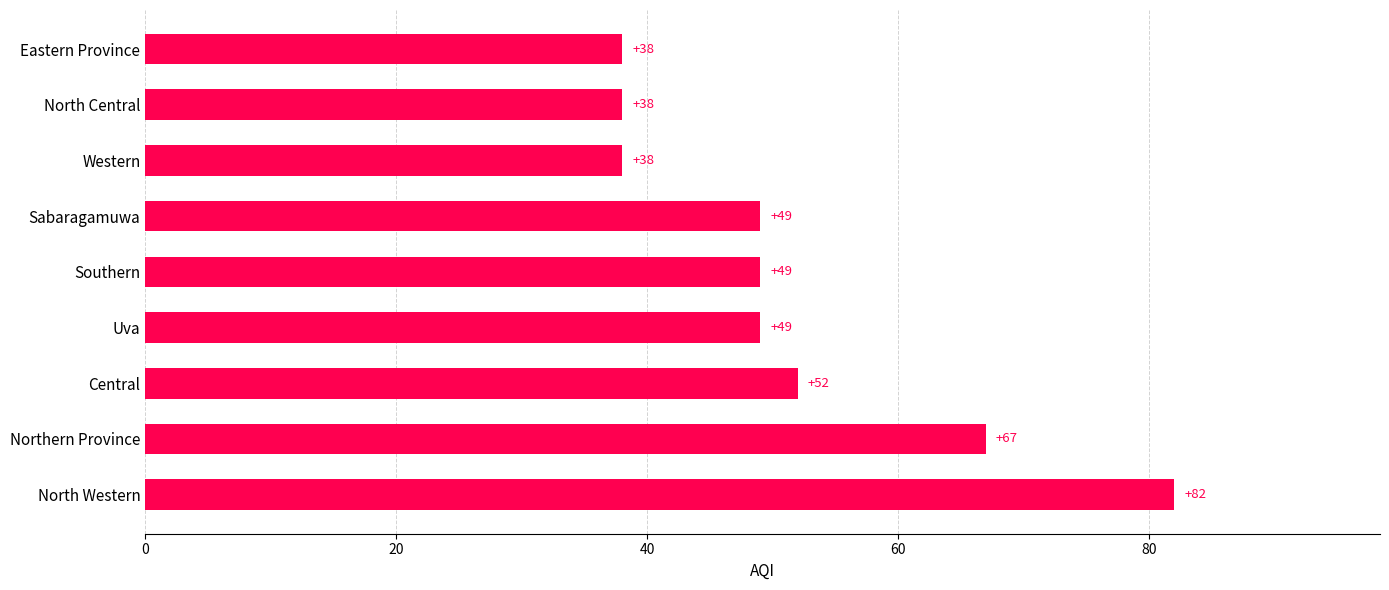

What is the minimum value shown in the chart?

38